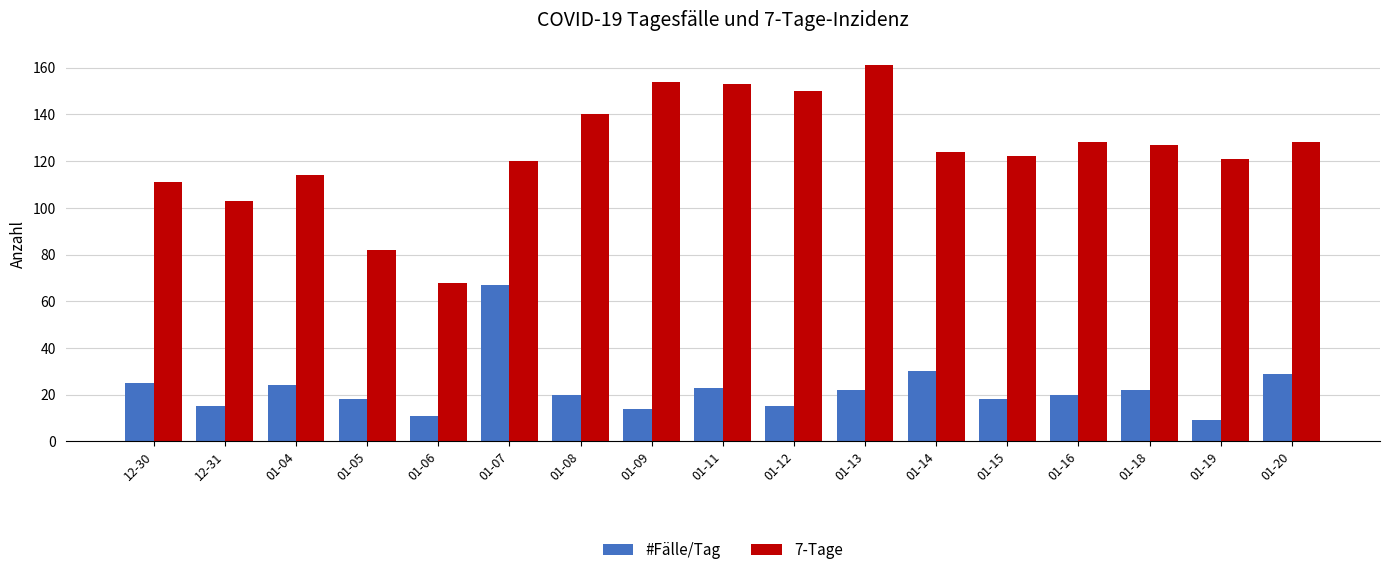

How many groups of bars are there?

17